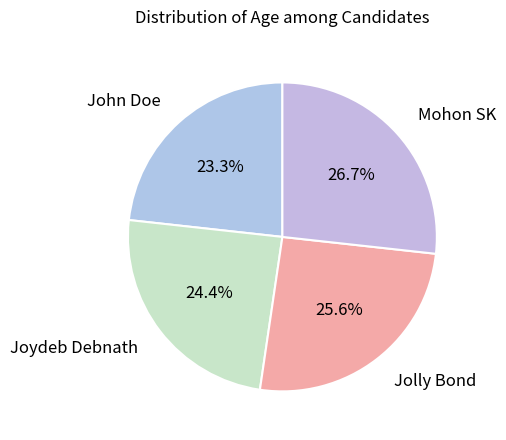

Count the number of slices in the pie.

4